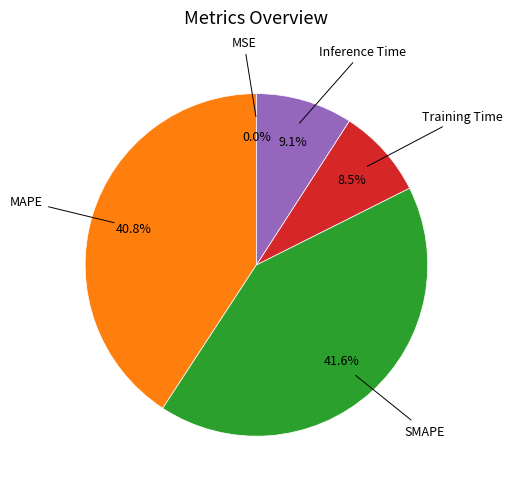

Is there a majority slice in this chart?

No